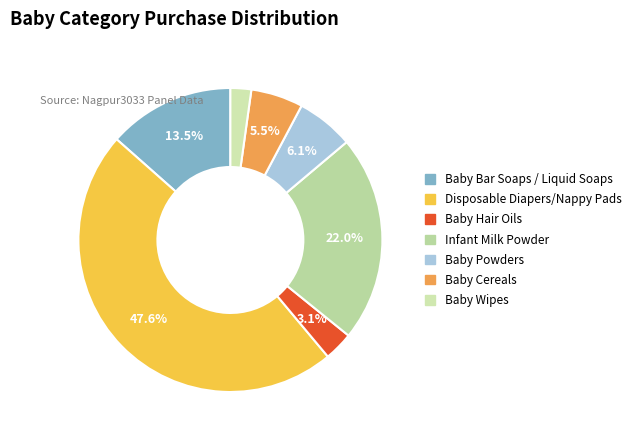

Approximately how many times larger is the value at Infant Milk Powder compared to Disposable Diapers/Nappy Pads?

0.5